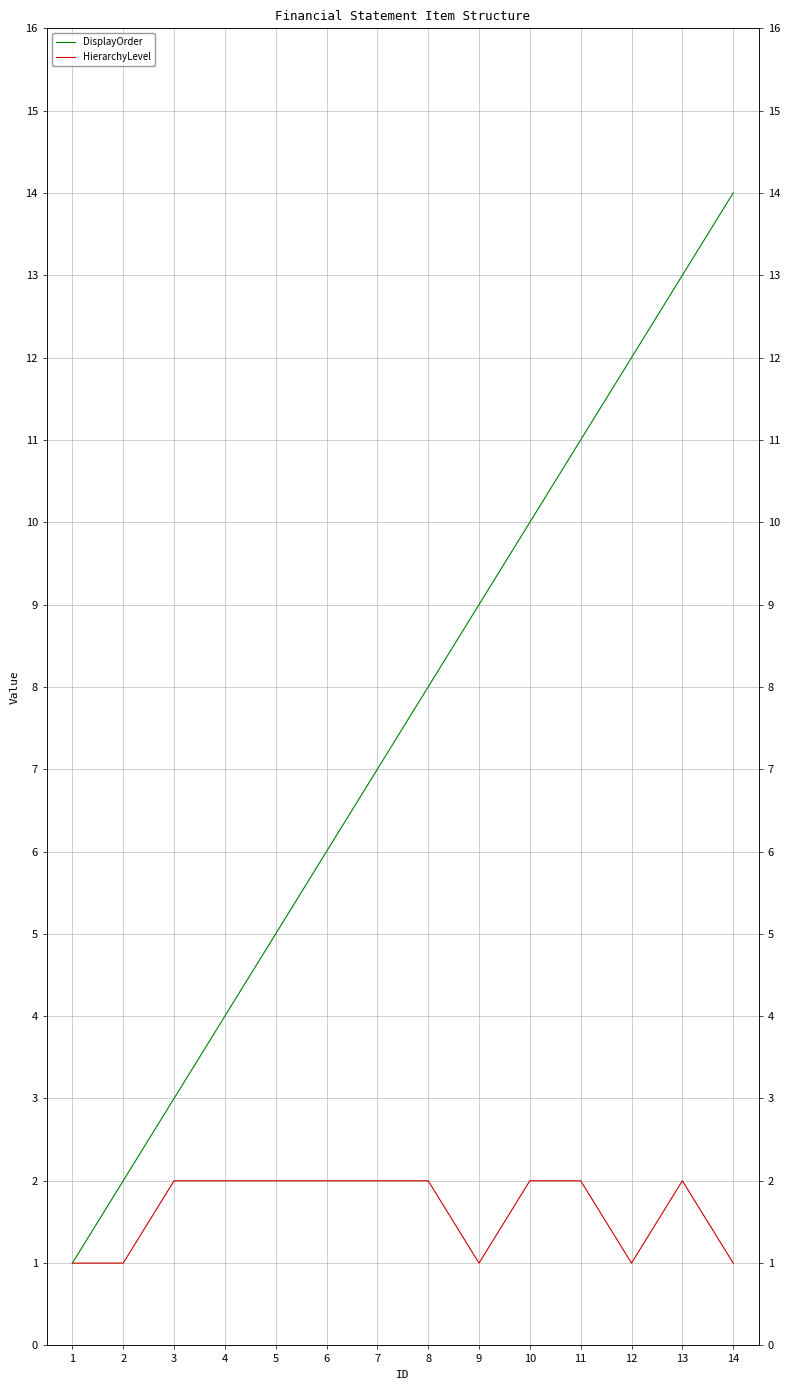

Rank the series by their average value, from highest to lowest.

DisplayOrder, HierarchyLevel